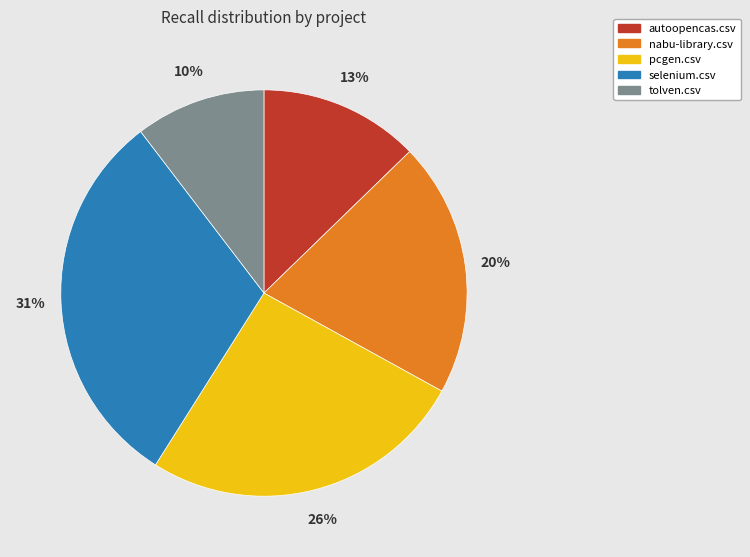

To the nearest percent, what is the combined percentage of autoopencas.csv and tolven.csv?

23%